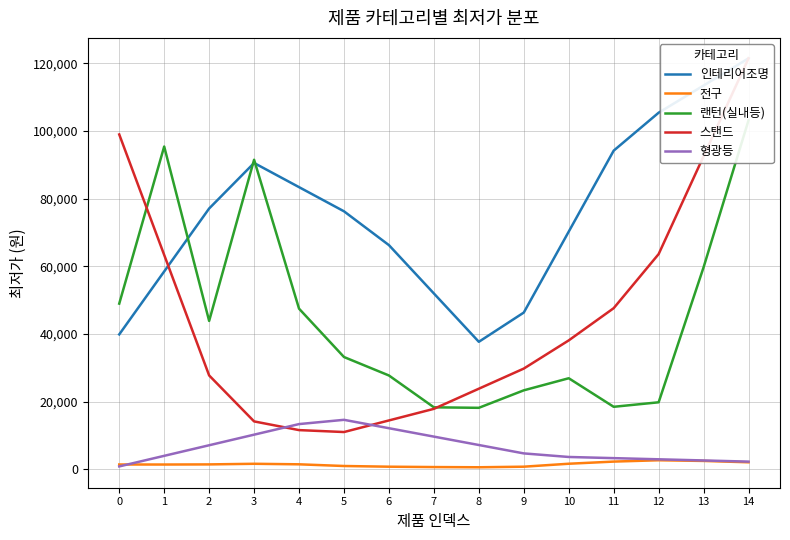

The value of 스탠드 at 11 is 47651.4. True or false?

True